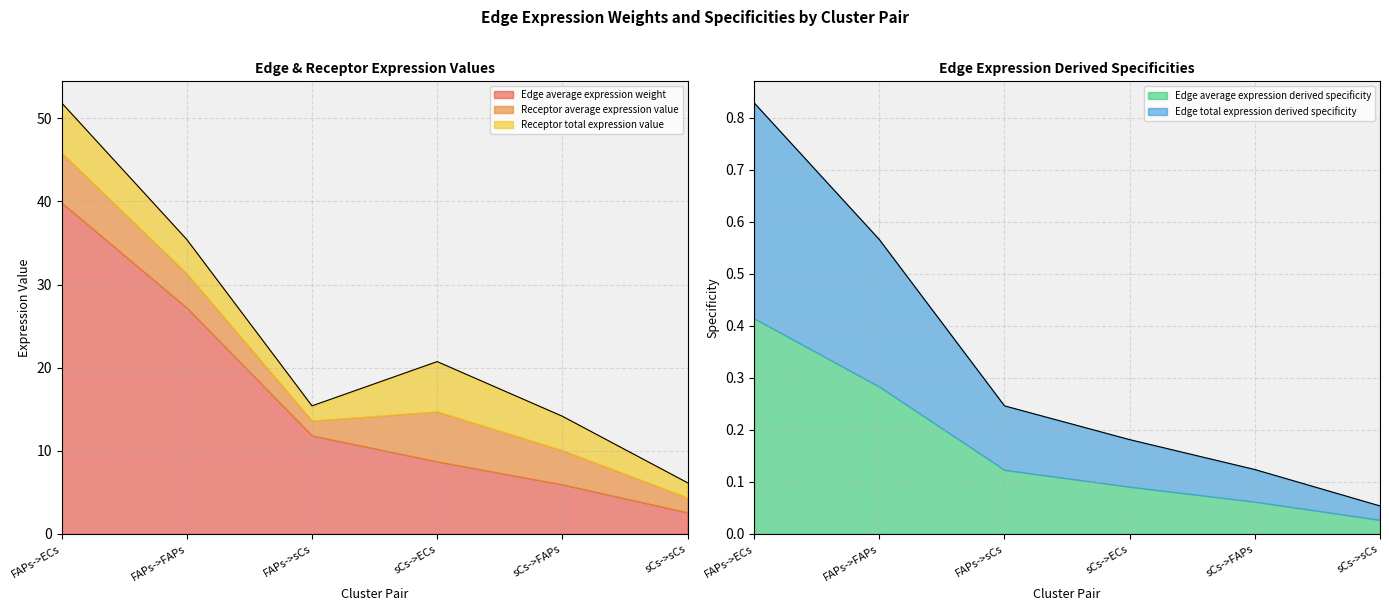

The value of Receptor total expression value at FAPs->FAPs is 4.1. True or false?

True